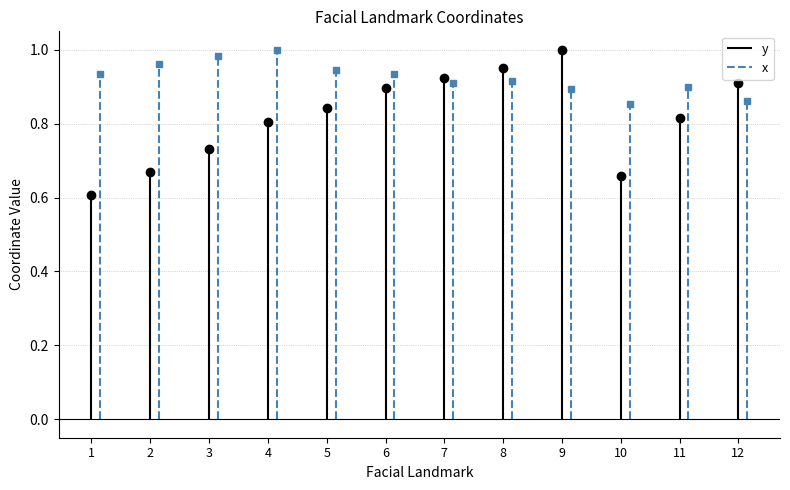

In x, how many points are lower than both neighbors (excluding endpoints)?

2